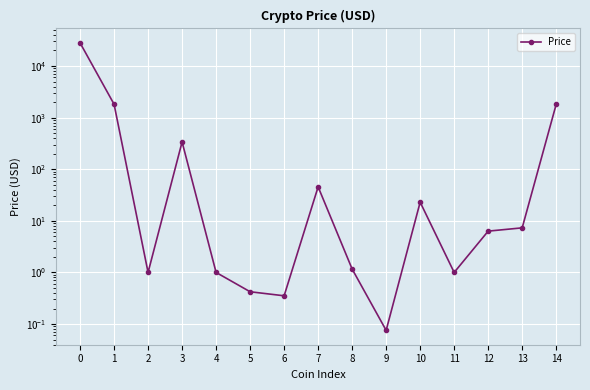

What is the value of the 15th point from the left?

1811.3